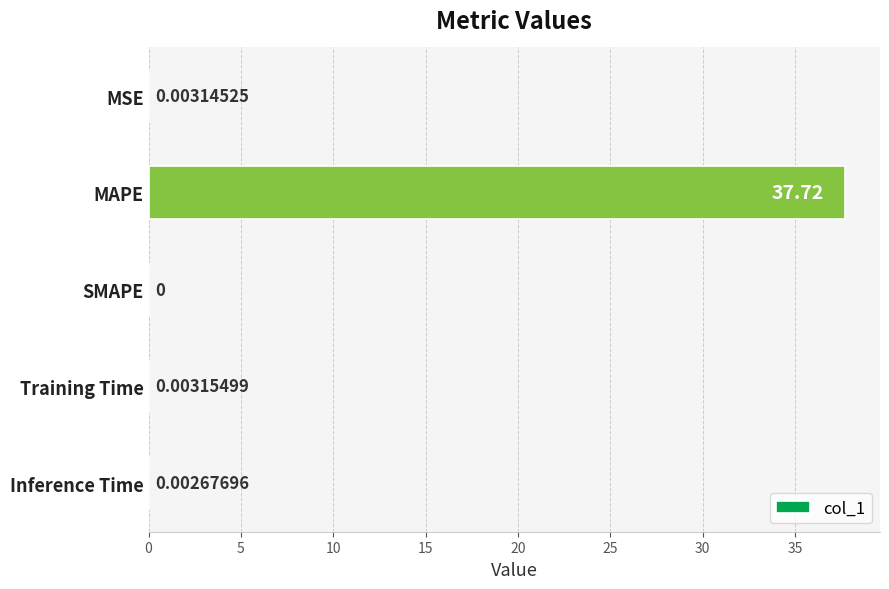

What is the average value?

7.5